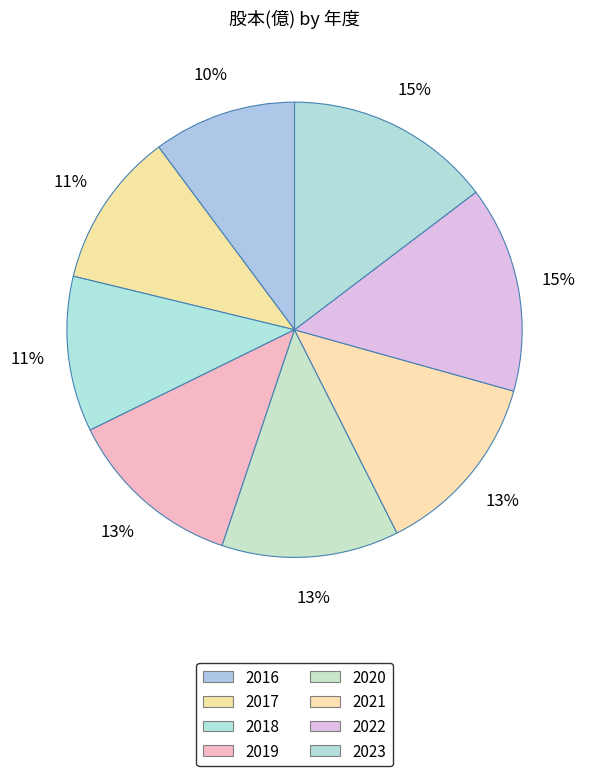

How many segments does this pie chart have?

8